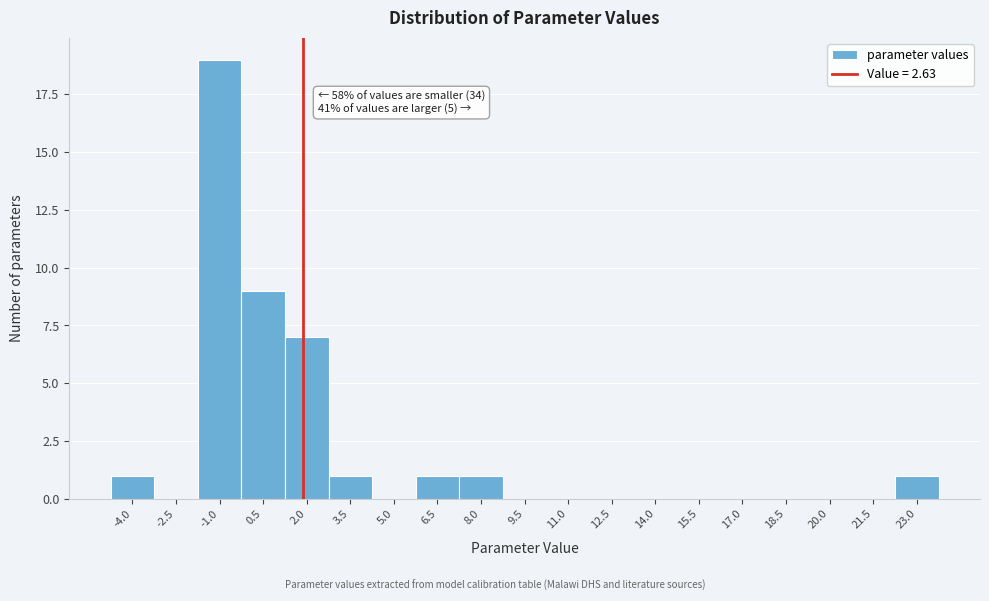

Reading right to left, list all the values displayed in this chart.

23.0=1	21.5=0	20.0=0	18.5=0	17.0=0	15.5=0	14.0=0	12.5=0	11.0=0	9.5=0	8.0=1	6.5=1	5.0=0	3.5=1	2.0=7	0.5=9	-1.0=19	-2.5=0	-4.0=1